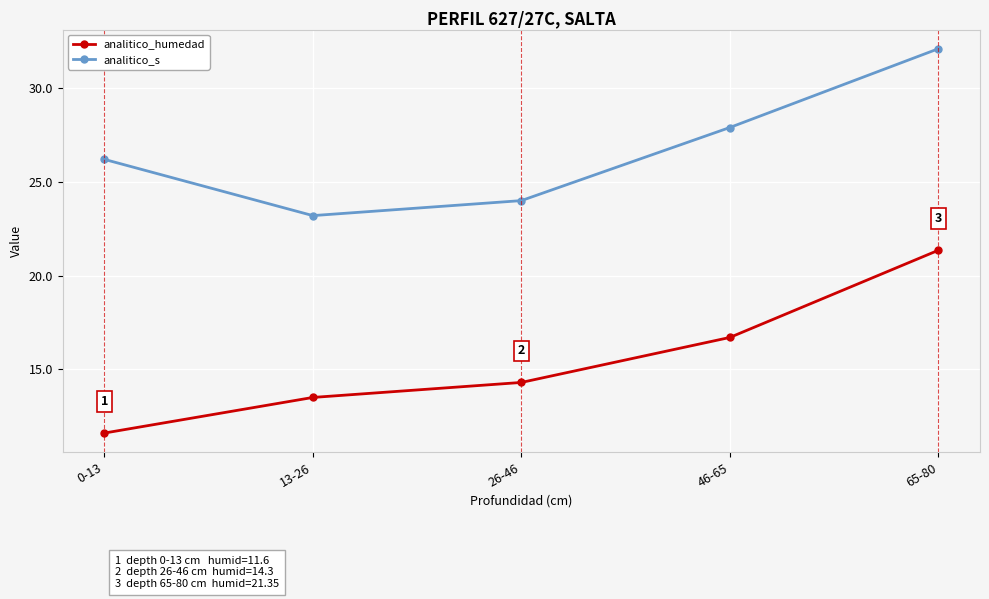

True or false: analitico_humedad and analitico_s cross at least once.

False